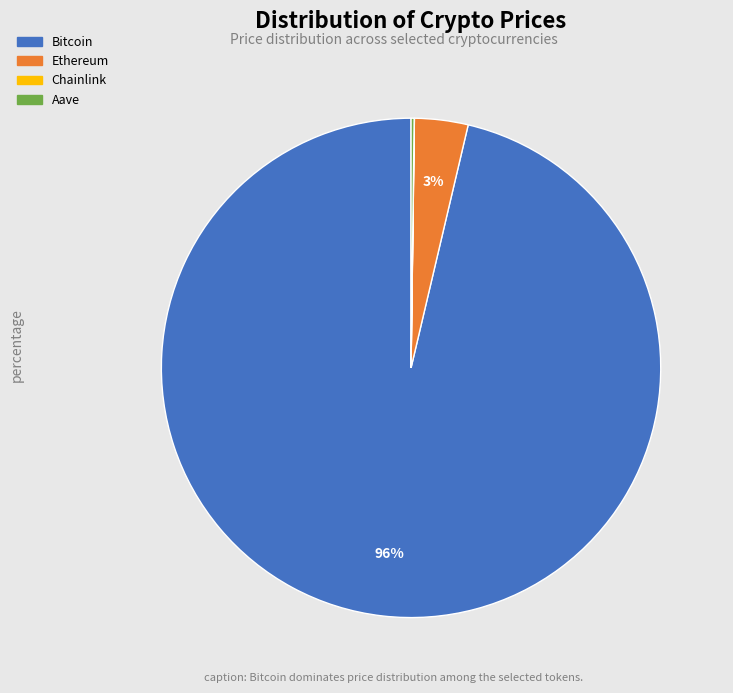

Which category accounts for the majority?

Bitcoin